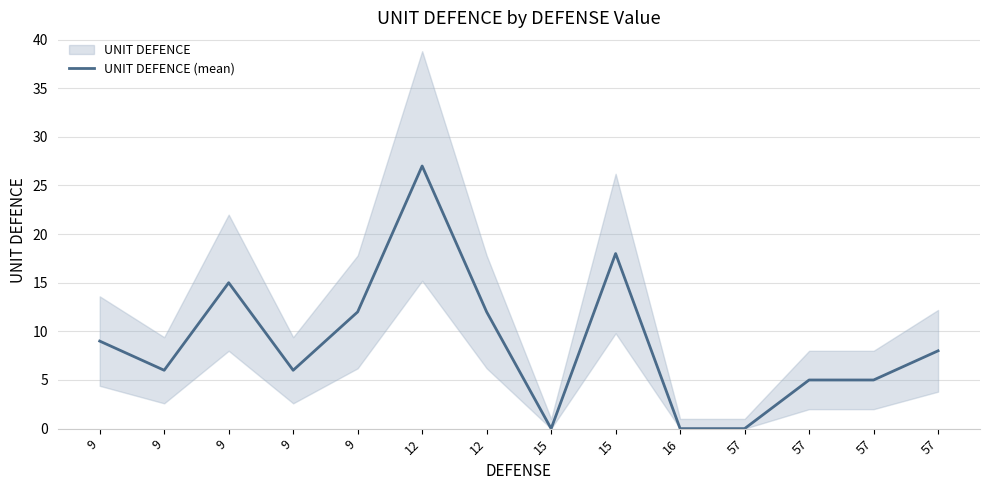

Reading right to left, extract all data points from this chart.

57=8	57=5	57=5	57=0	16=0	15=18	15=0	12=12	12=27	9=12	9=6	9=15	9=6	9=9